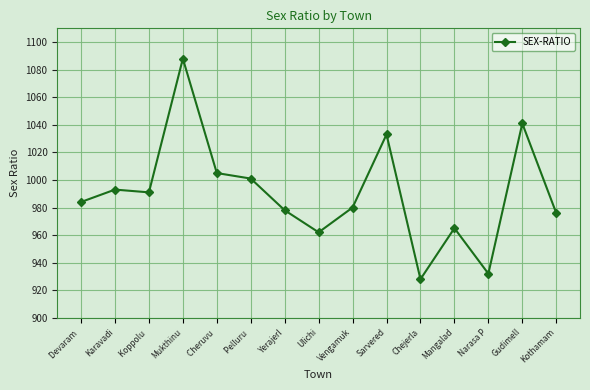

List the labels in order of value, smallest first.

Chejerla, Narasa P, Ulichi, Mangalad, Kothamam, Yerajerl, Vengamuk, Devaram , Koppolu , Karavadi, Pelluru , Cheruvu , Sarvered, Gudimell, Mukthinu